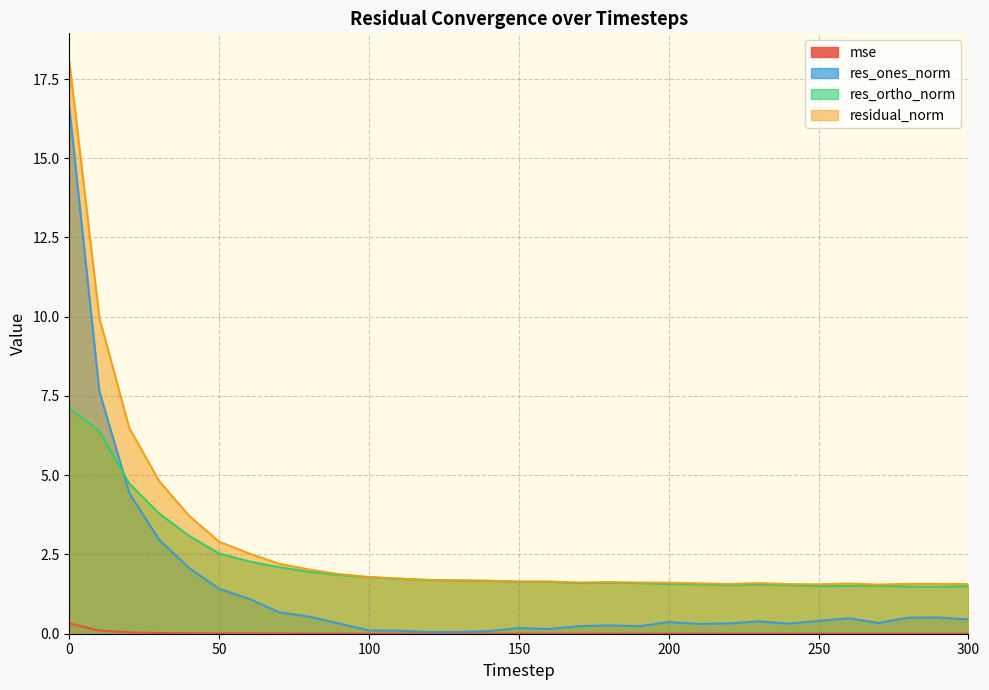

In res_ortho_norm, how many points are higher than both neighbors (excluding endpoints)?

4